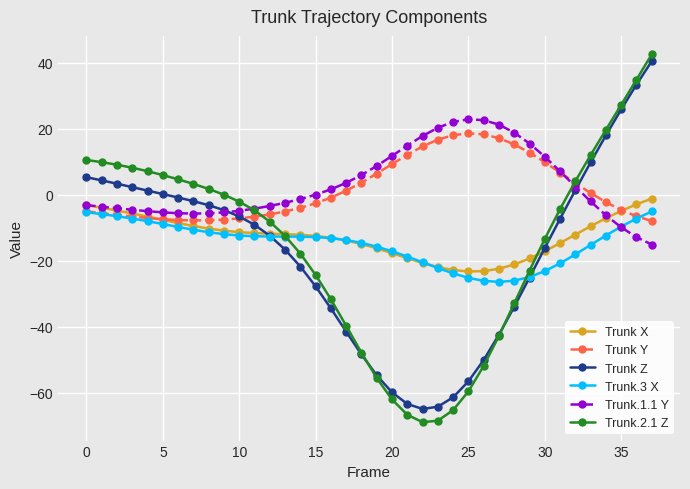

What is the smallest value displayed?

-69.0